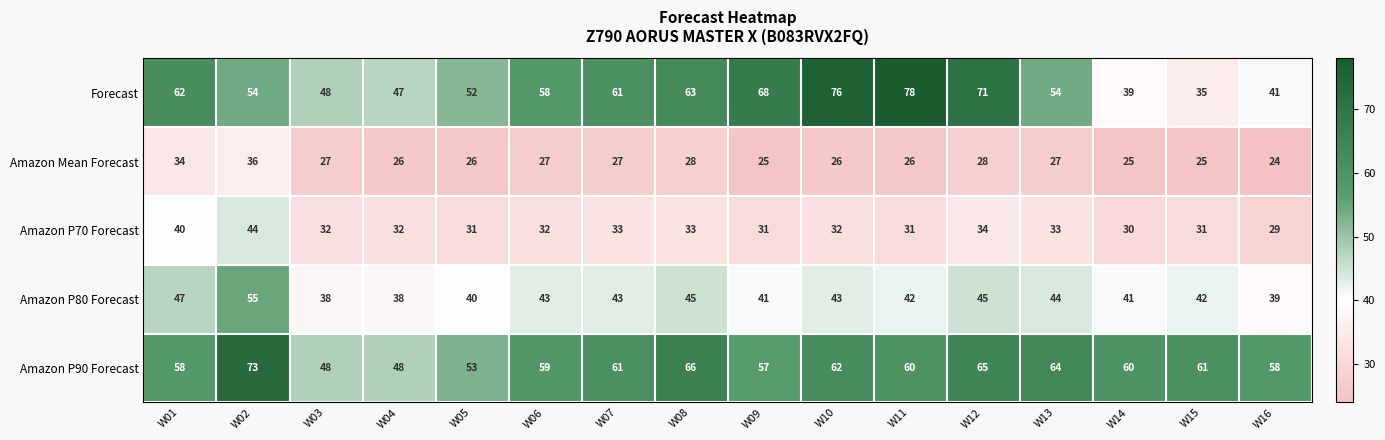

How many distinct data groups are displayed?

5